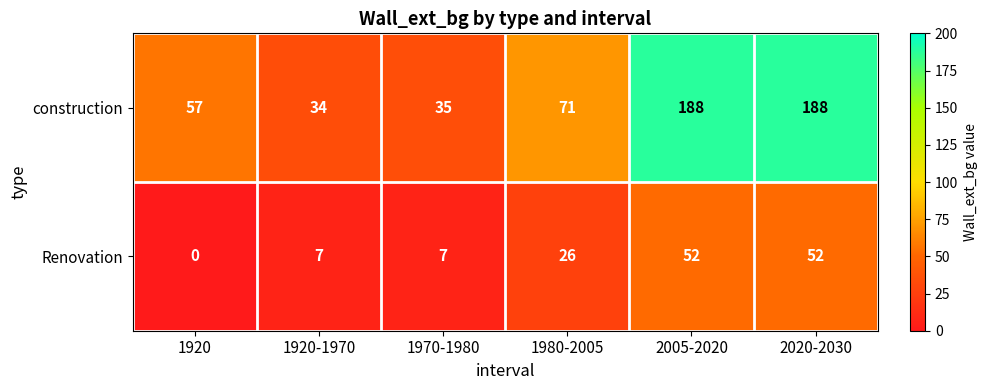

Between 1970-1980 and 1980-2005, which series saw the biggest shift?

construction